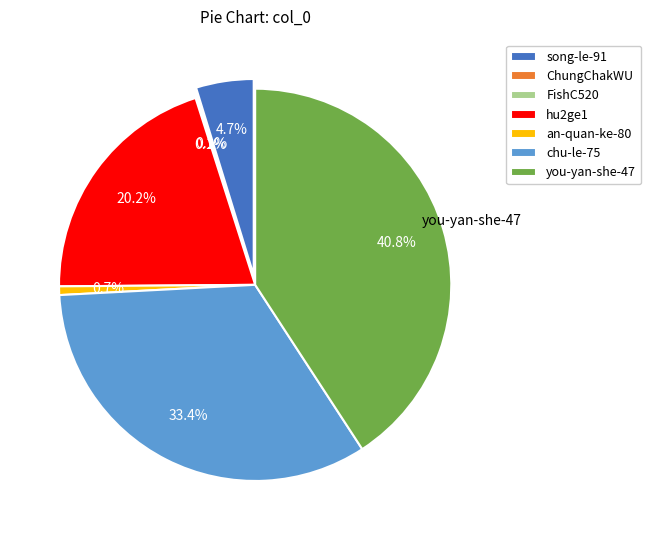

Which has a higher value, song-le-91 or hu2ge1?

hu2ge1